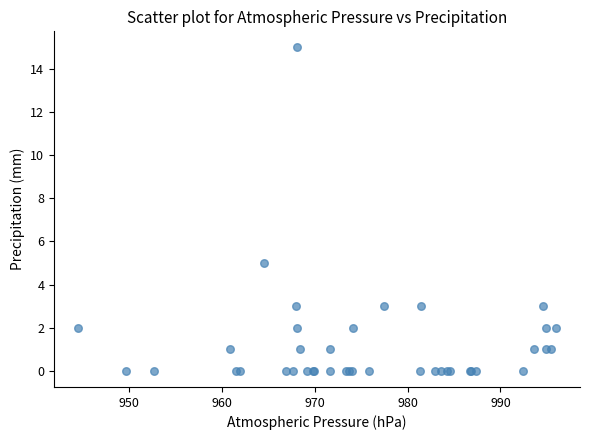

What Y value in the scatter plot is closest to 7?

5